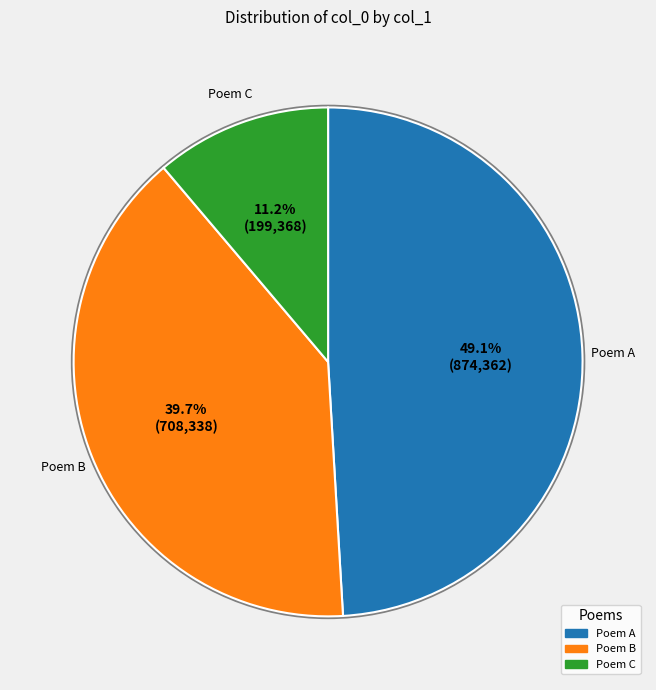

Is there any slice that represents more than half of the pie?

No